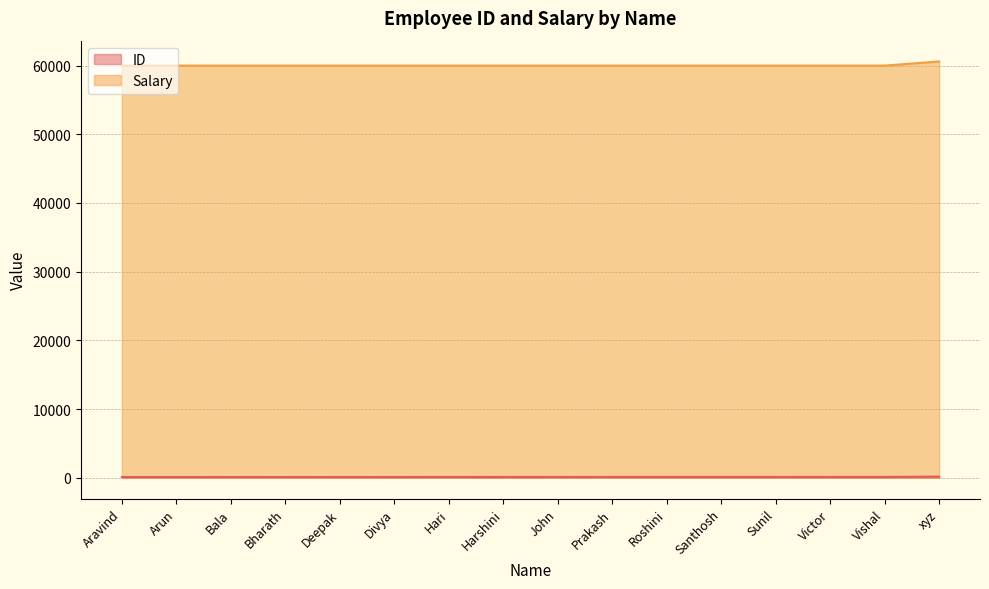

Does the chart display data point markers on the line(s)?

No